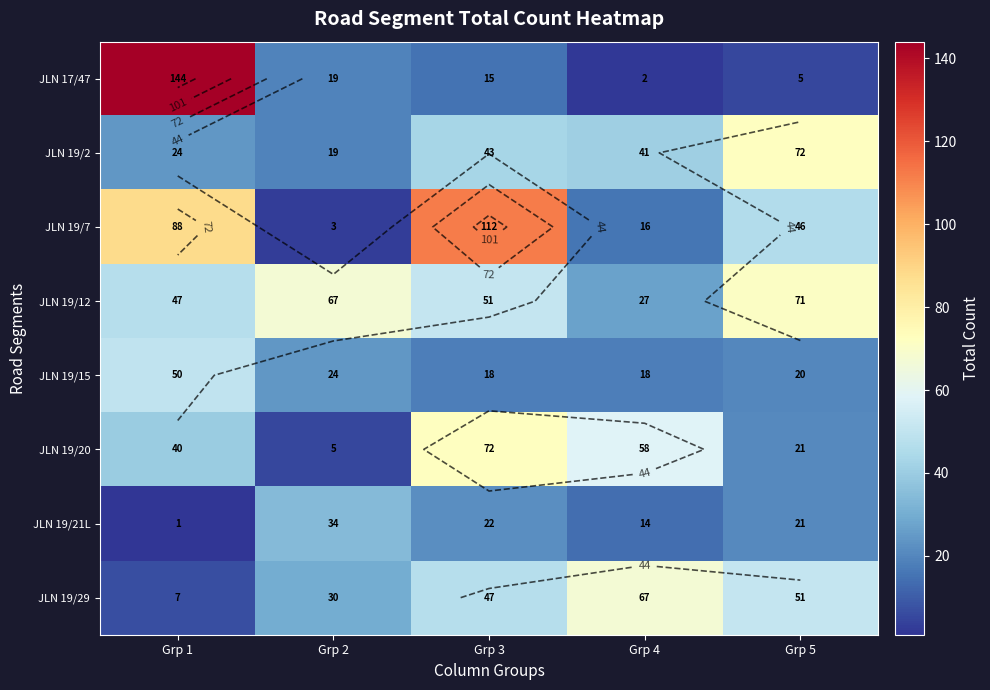

What is the highest value of the JLN 19/12 series?

71